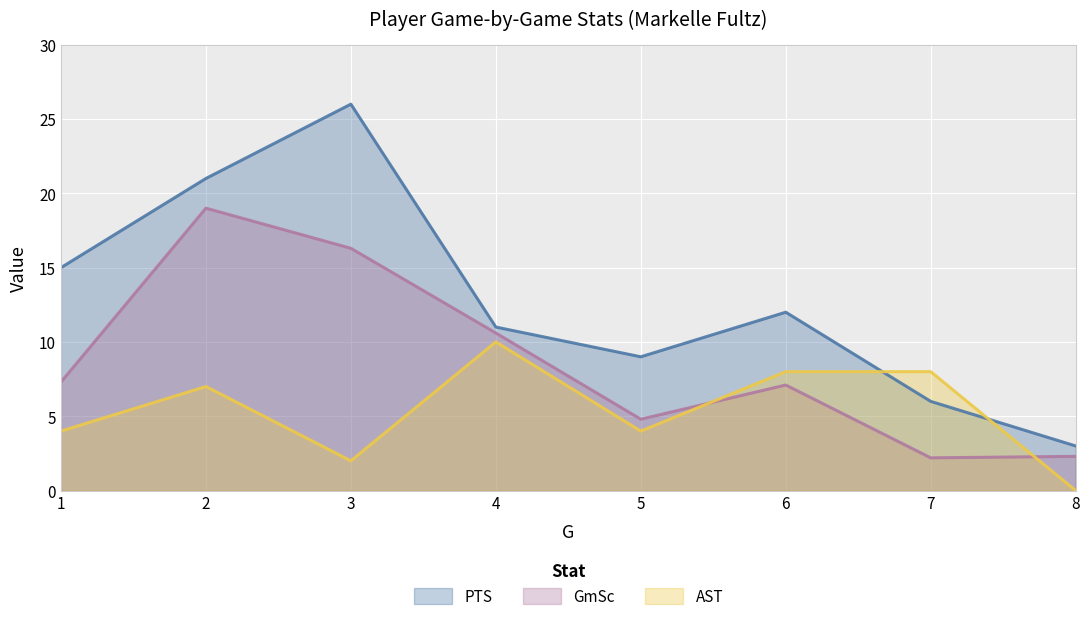

Reading left to right, extract all data points from this chart.

PTS: 1=15.0	2=21.0	3=26.0	4=11.0	5=9.0	6=12.0	7=6.0	8=3.0
GmSc: 1=7.3	2=19.0	3=16.3	4=10.6	5=4.8	6=7.1	7=2.2	8=2.3
AST: 1=4.0	2=7.0	3=2.0	4=10.0	5=4.0	6=8.0	7=8.0	8=0.0